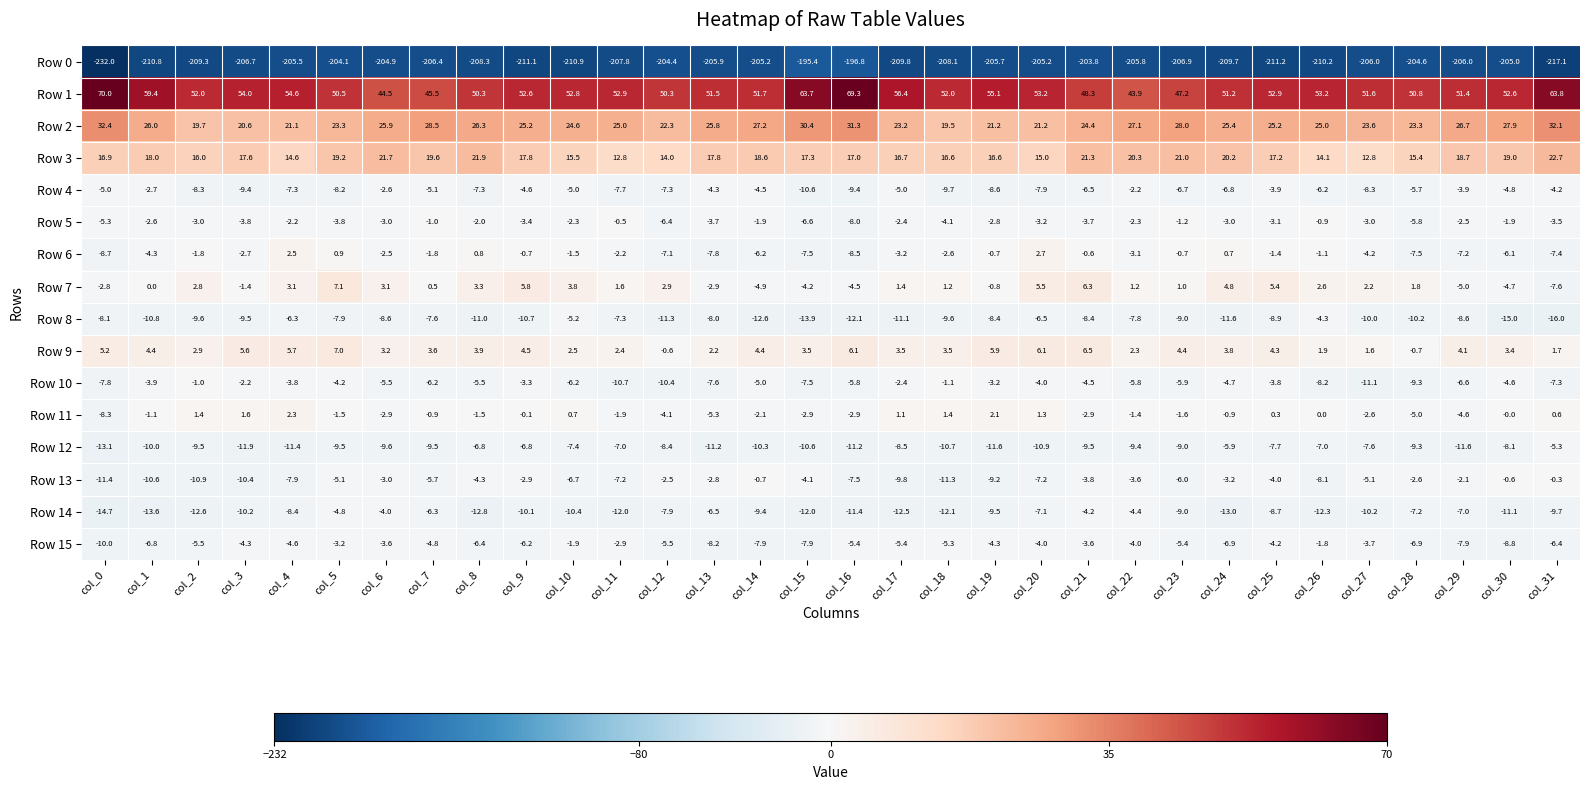

At col_3, list the series in order from smallest to largest.

Row 0, Row 12, Row 13, Row 14, Row 8, Row 4, Row 15, Row 5, Row 6, Row 10, Row 7, Row 11, Row 9, Row 3, Row 2, Row 1